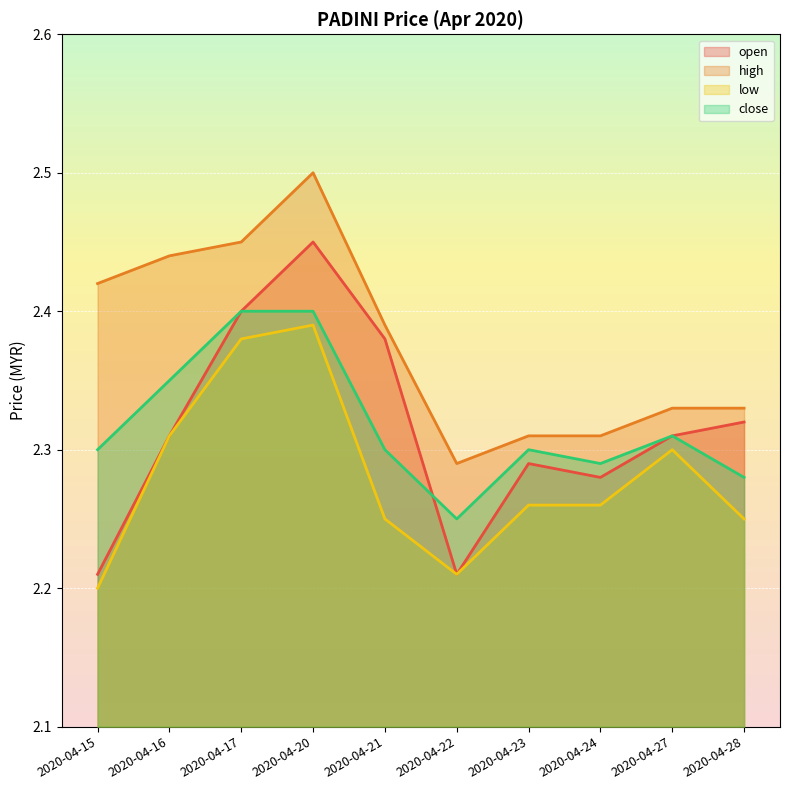

What is the value of the high point at the 9th from the left?

2.3